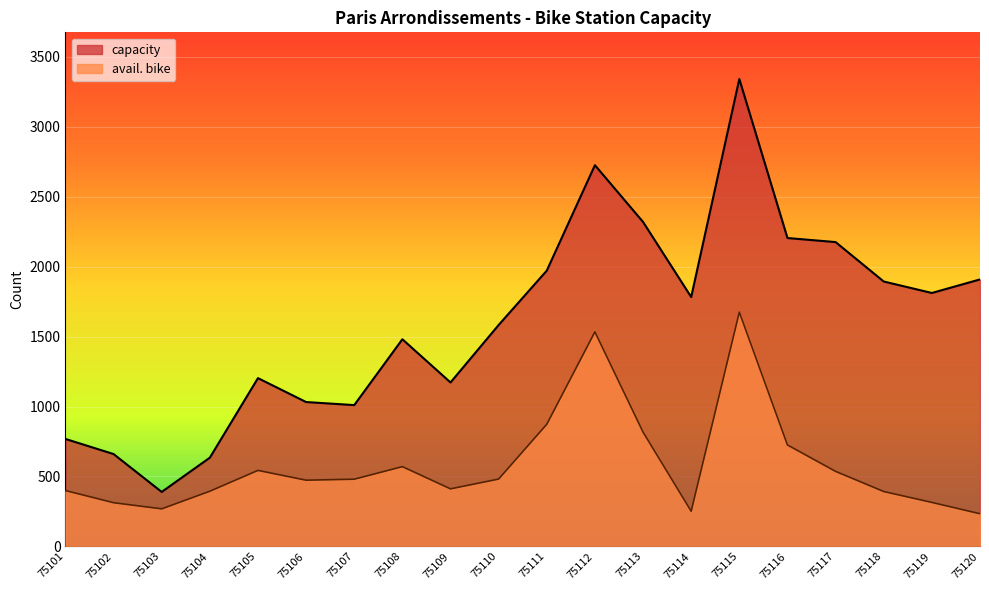

In avail. bike, how many points are lower than both neighbors (excluding endpoints)?

4